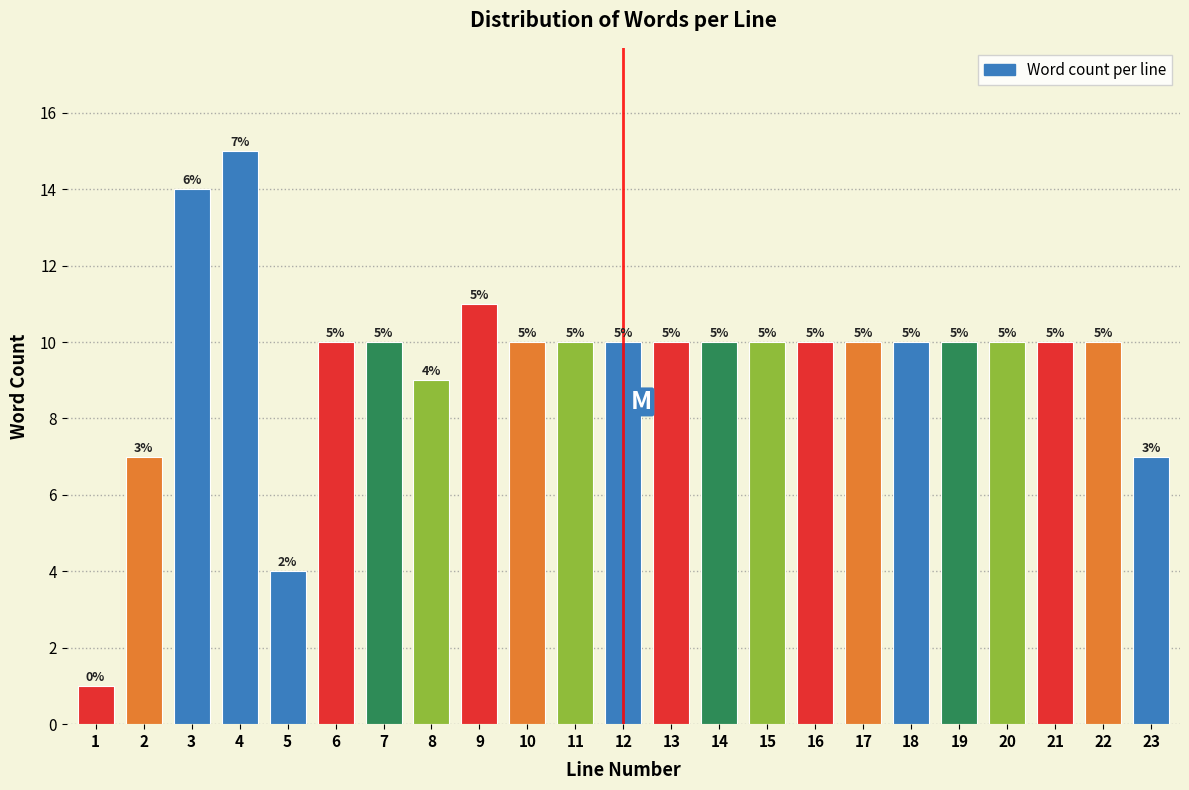

Does the chart contain any negative values?

No